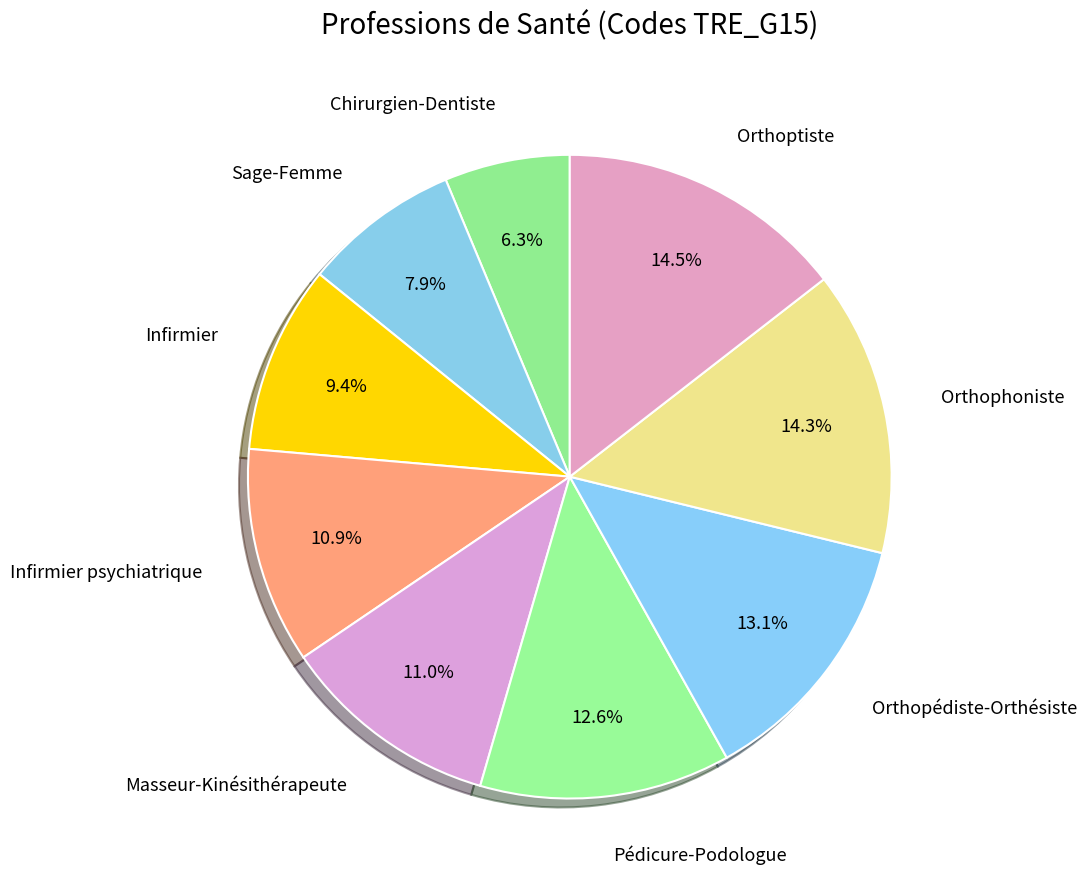

How many slices are in this pie chart?

9